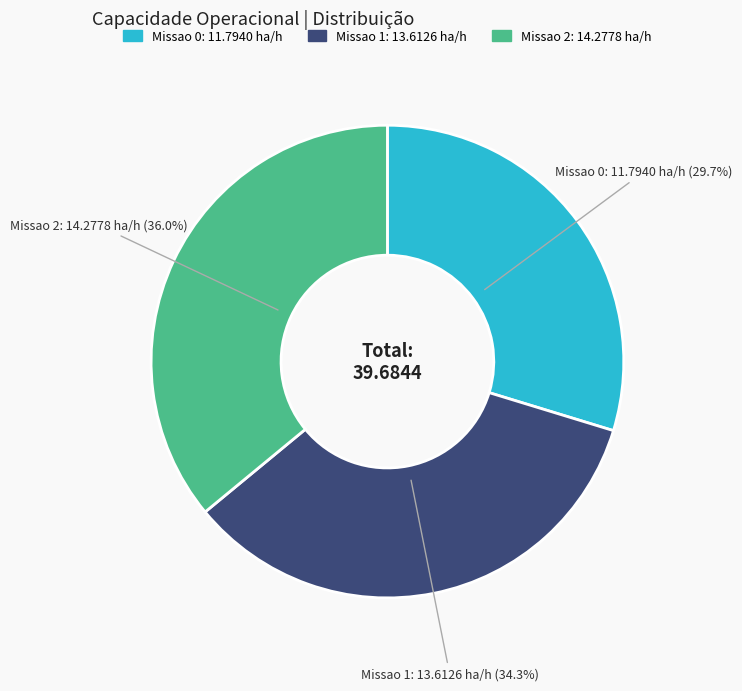

How many segments does this pie chart have?

3